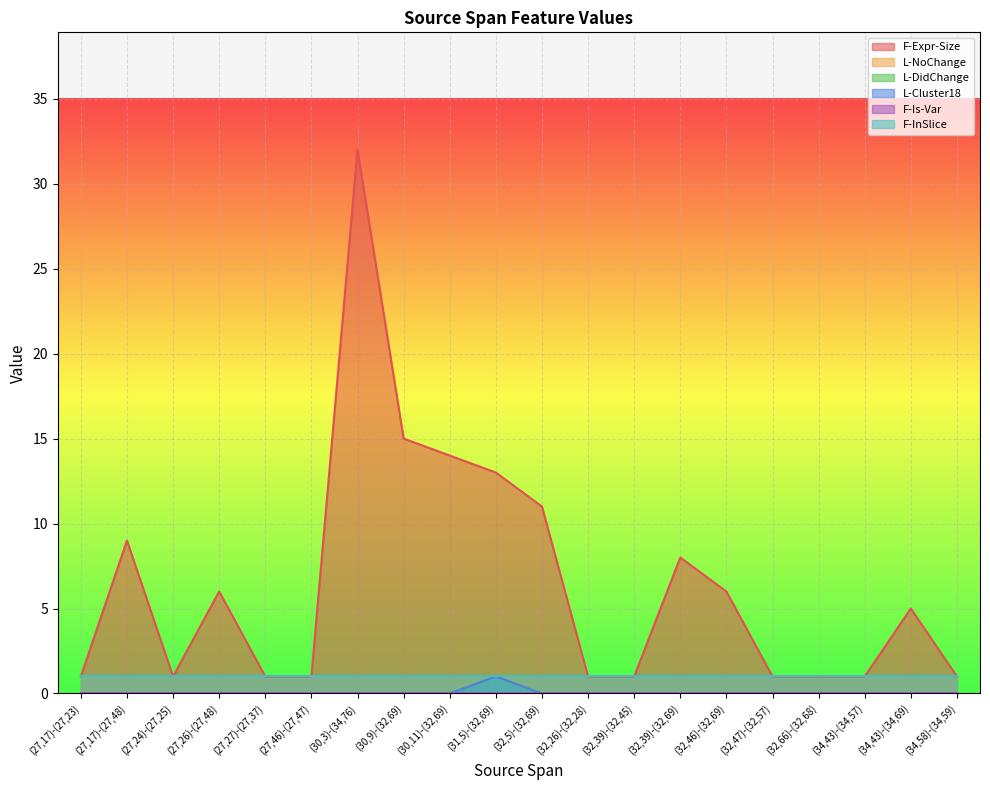

True or false: L-Cluster18 has a value of 1 at (27,24)-(27,25).

False